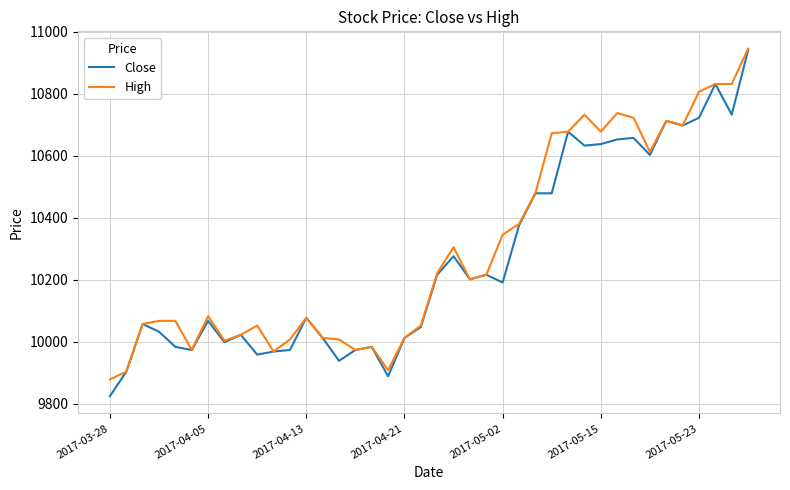

Which series has the largest range (max minus min)?

Close